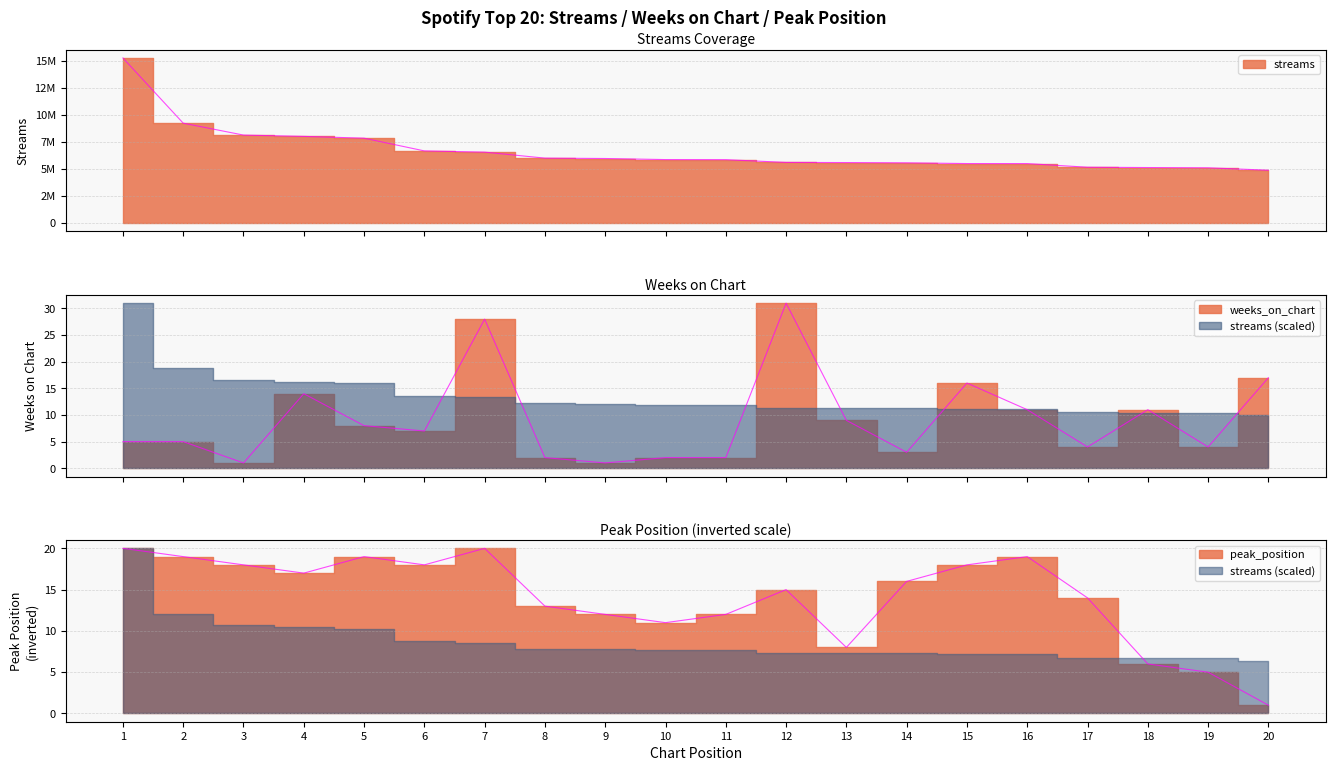

True or false: weeks_on_chart has a value of 8 at 5.

True